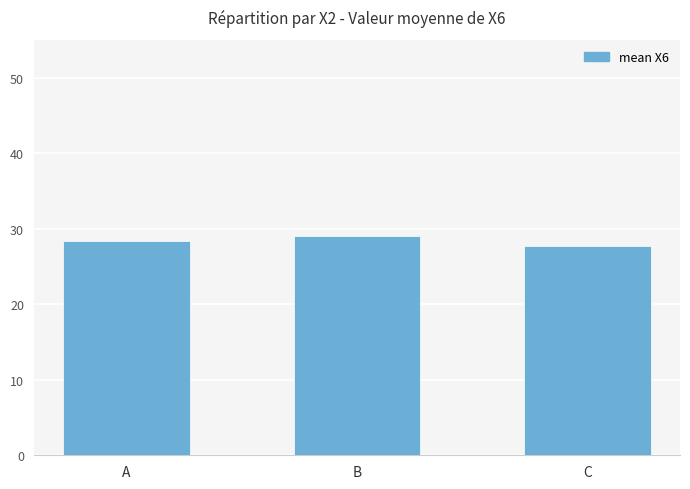

How many distinct data groups are displayed?

1